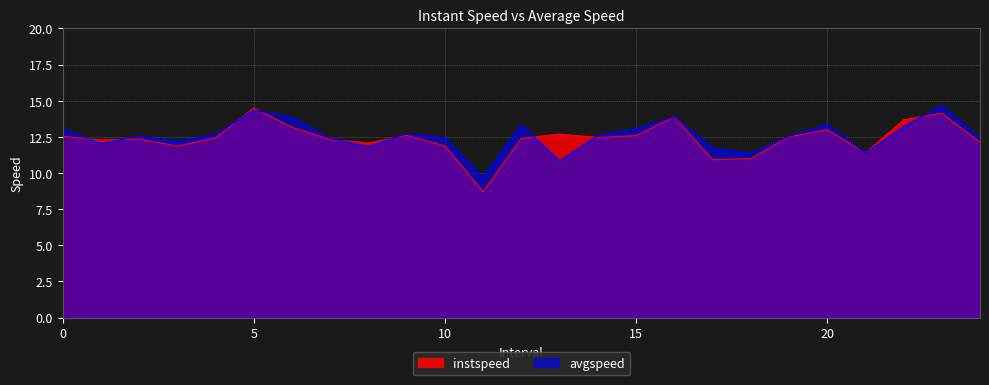

Read the instspeed value at 0.

12.5